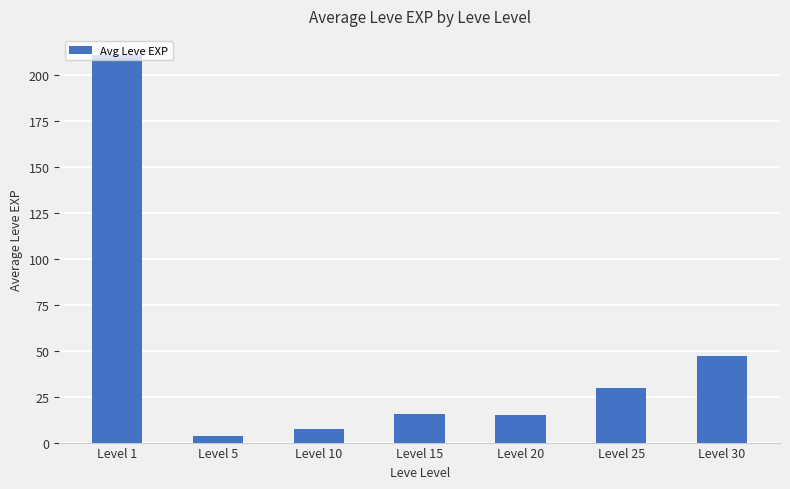

Which label corresponds to the smallest value in the chart?

Level 5